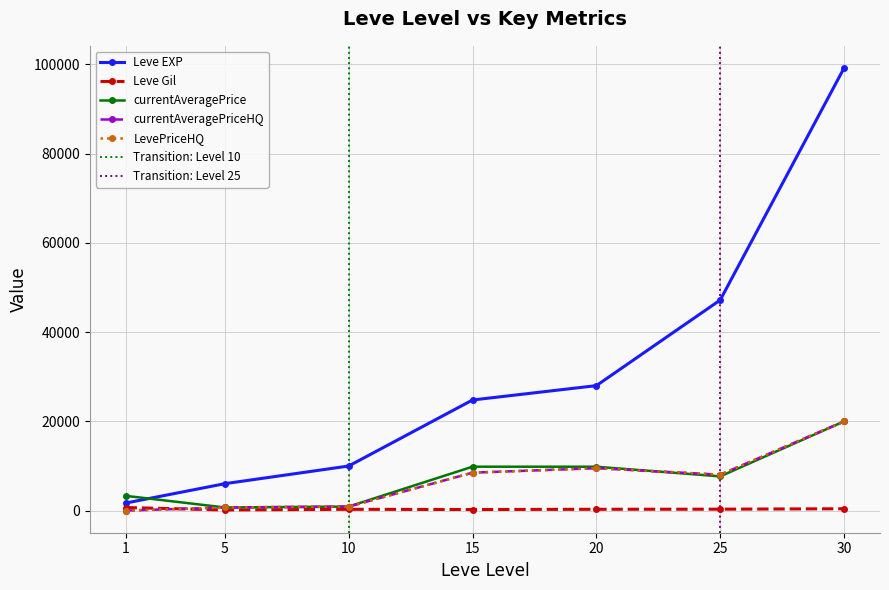

At which label does Leve Gil first exceed 293?

1